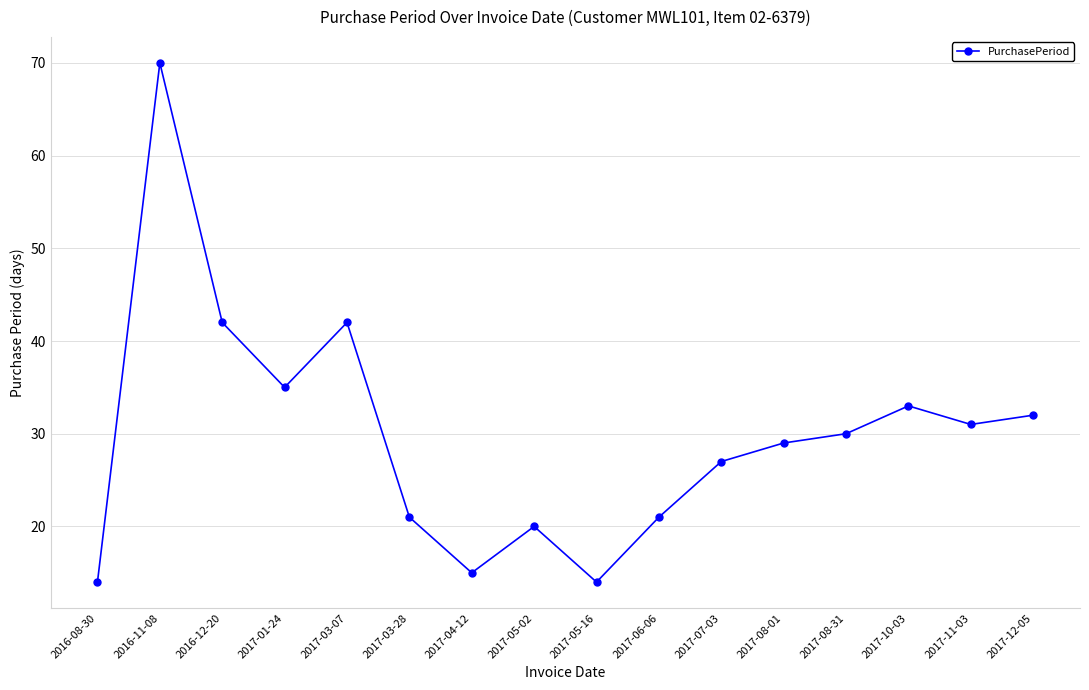

How many points are lower than both their immediate neighbors (excluding endpoints)?

4